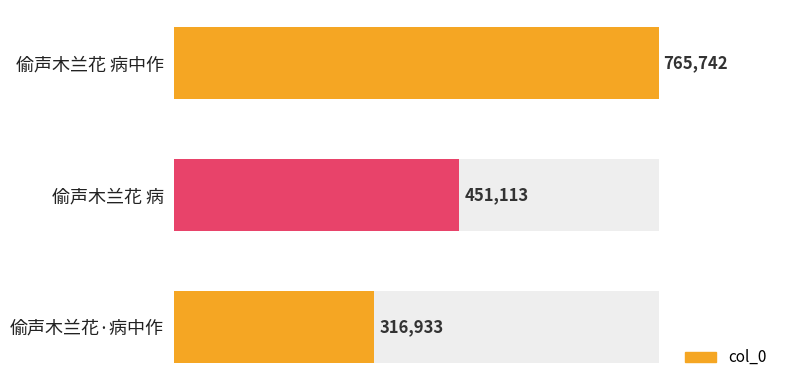

What is the difference between the second highest and minimum values?

134180